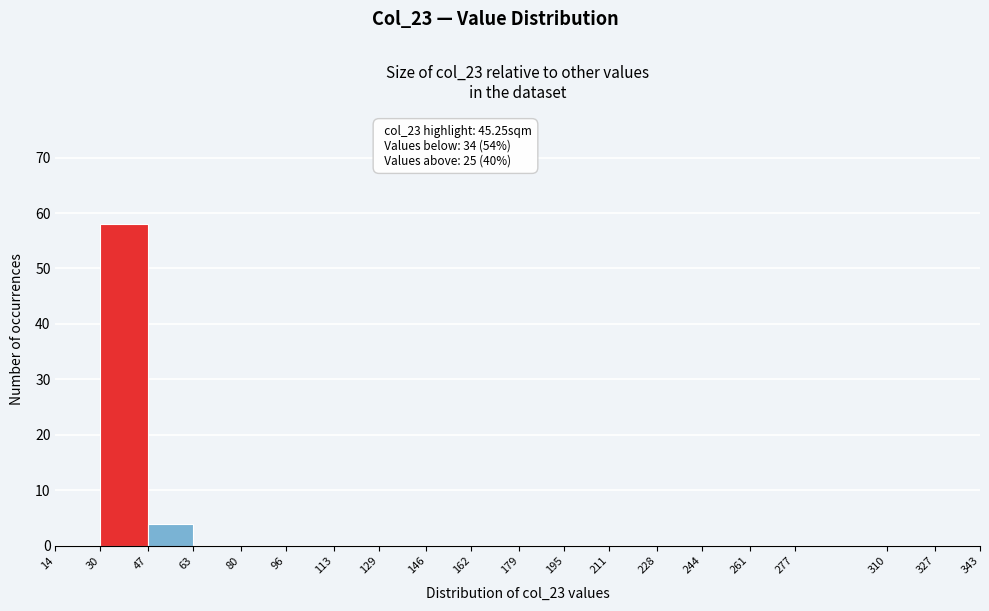

Over which range of the x-axis is the bar tallest?

30 to 47